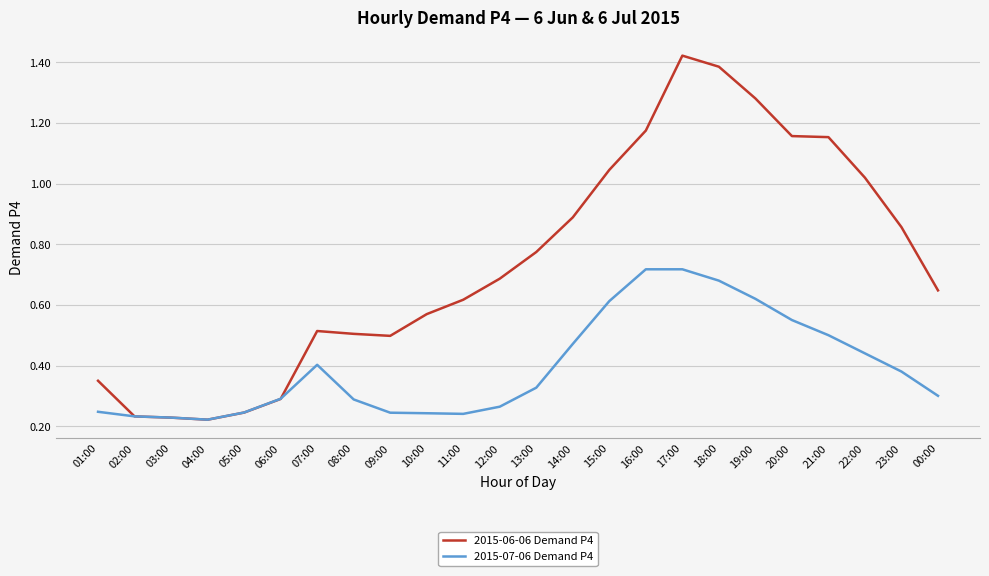

List the series in order of their peak value, lowest first.

2015-07-06 Demand P4, 2015-06-06 Demand P4